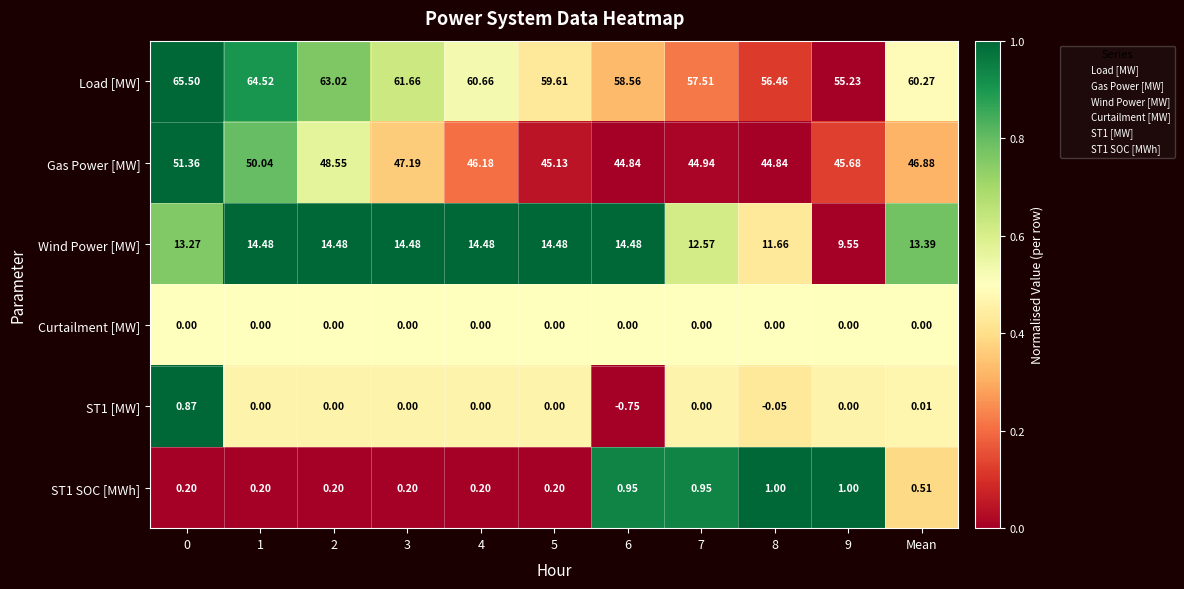

Count the number of categories in the chart.

11